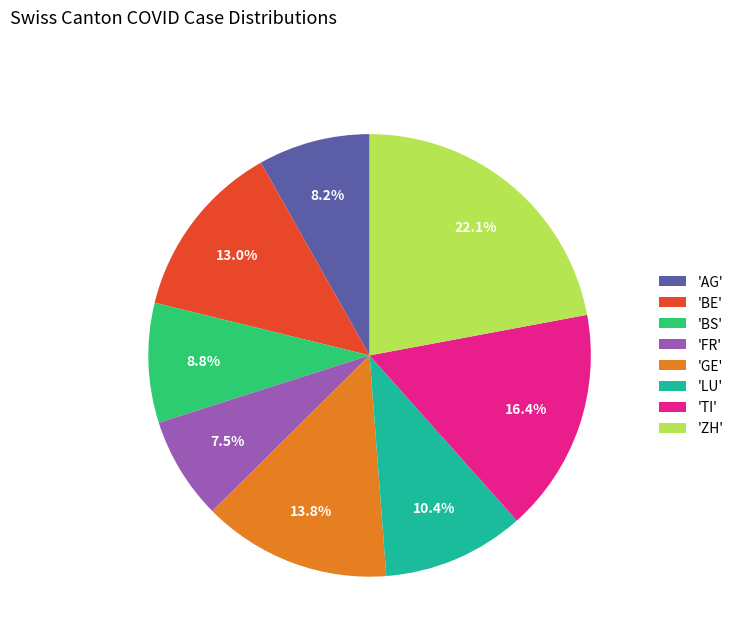

Rank the categories by value from lowest to highest.

'FR', 'AG', 'BS', 'LU', 'BE', 'GE', 'TI', 'ZH'